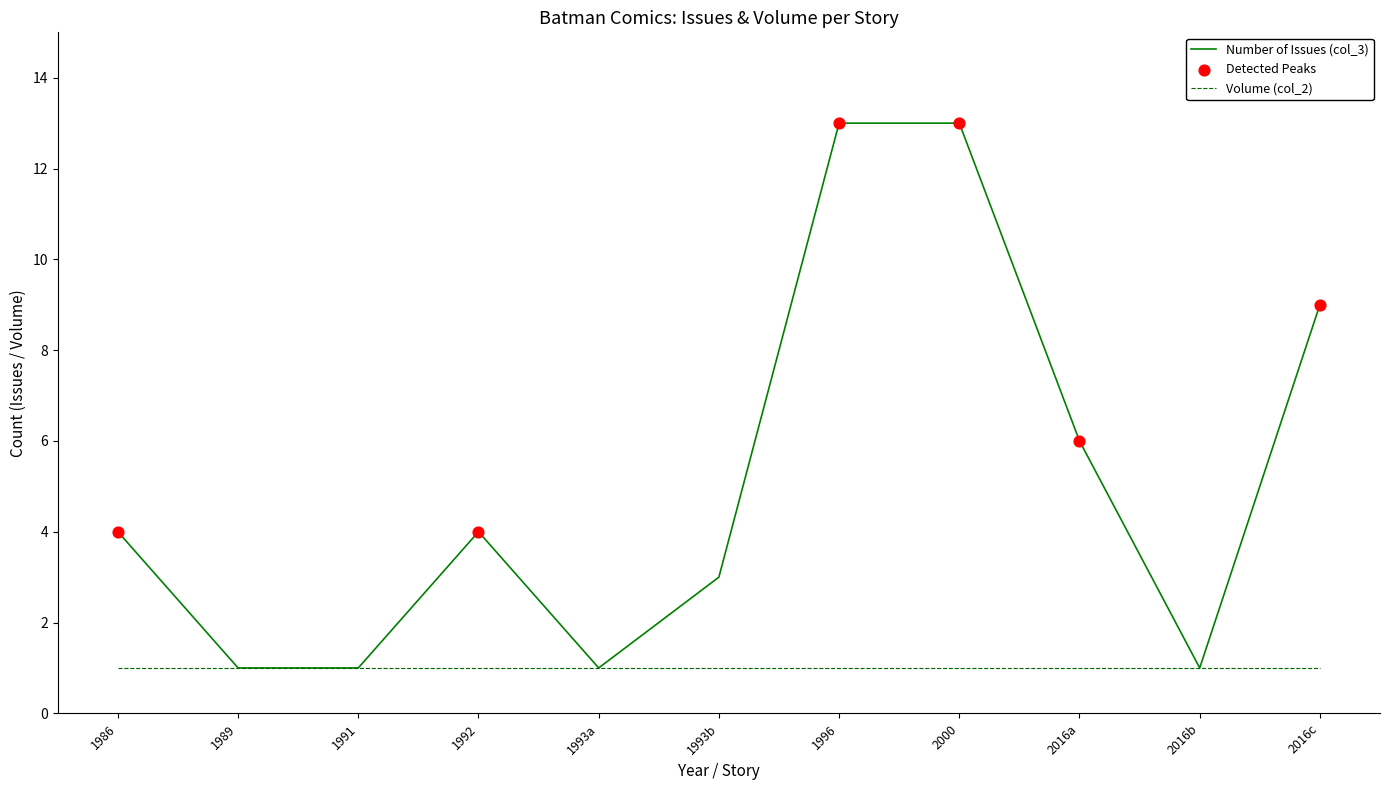

What is the difference between the highest and lowest values at 2000?

12